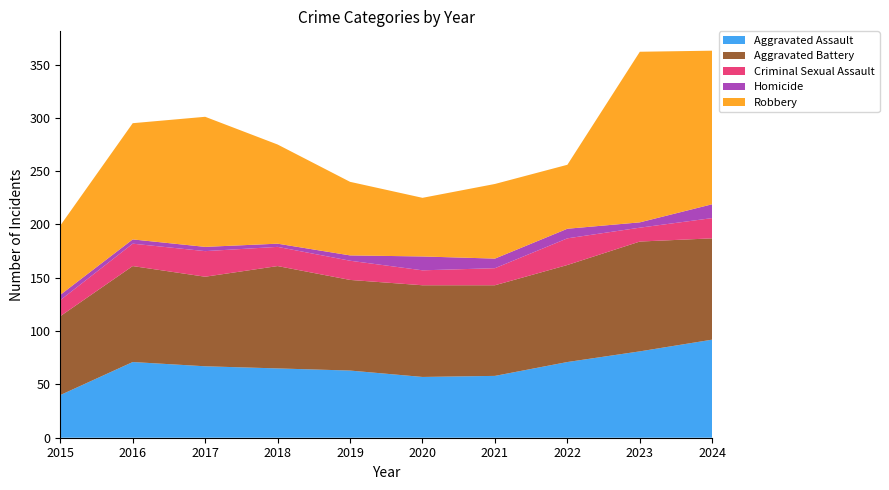

Reading left to right, list all the values displayed in this chart.

Aggravated Assault: 40	71	67	65	63	57	58	71	81	92
Aggravated Battery: 74	90	84	96	85	86	85	91	103	95
Criminal Sexual Assault: 15	21	24	18	18	14	16	25	13	19
Homicide: 5	4	4	3	5	13	9	9	5	13
Robbery: 65	109	122	93	69	55	70	60	160	144